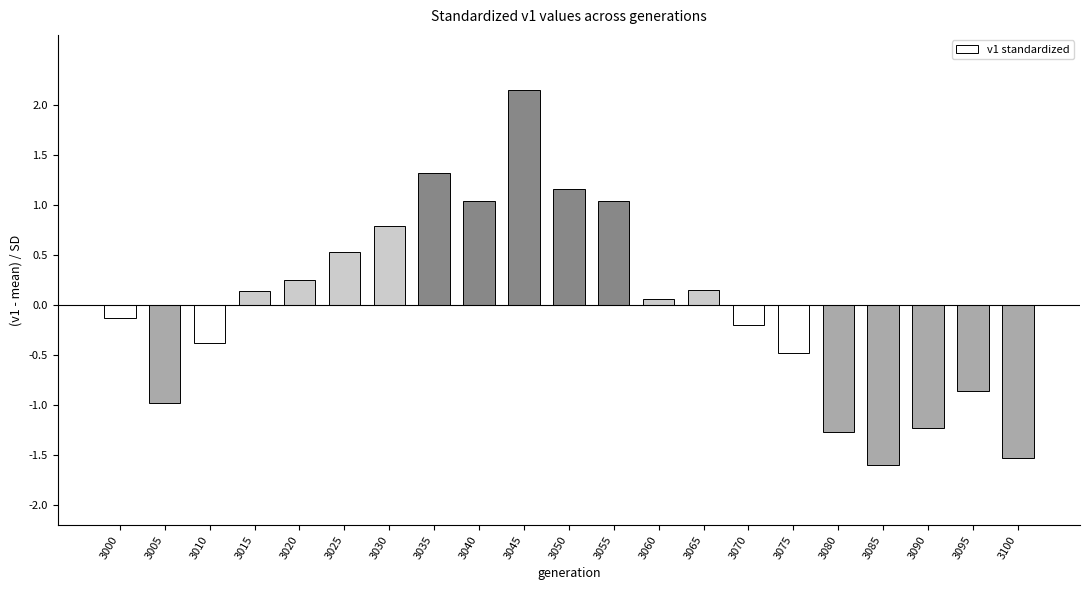

What is the difference between the maximum and minimum values?

3.7